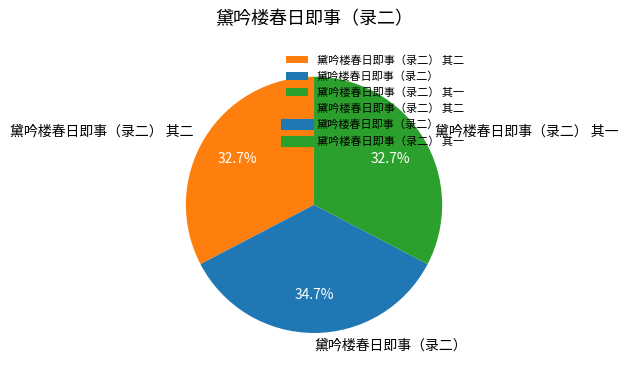

To the nearest percent, what is the difference between the largest and smallest slice percentages?

2%